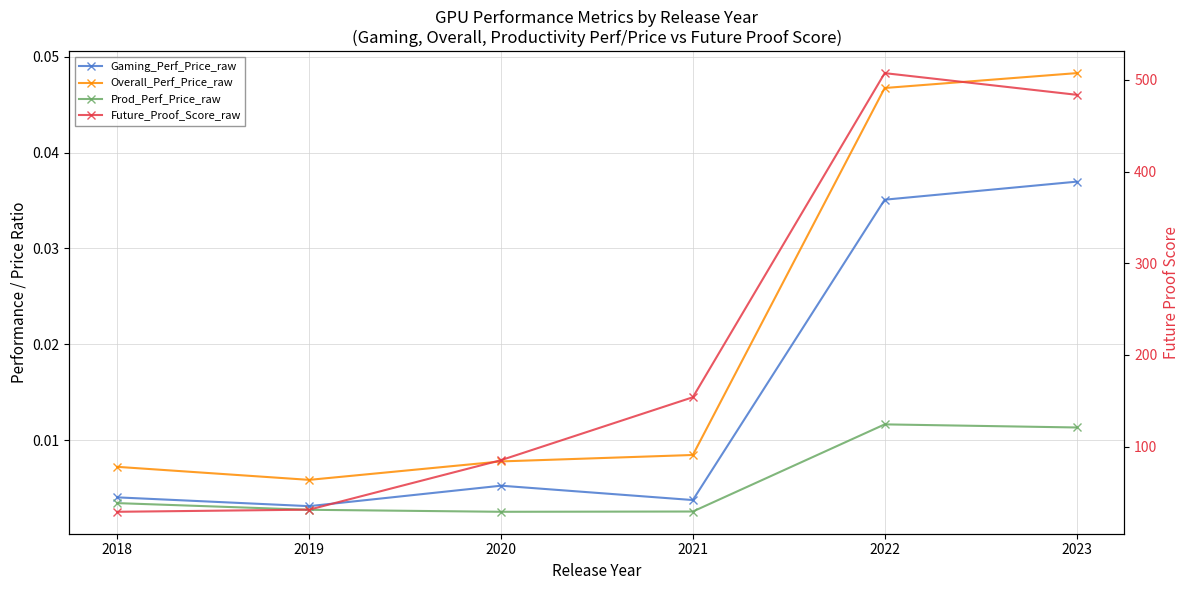

In Prod_Perf_Price_raw, how many points are higher than both neighbors (excluding endpoints)?

1